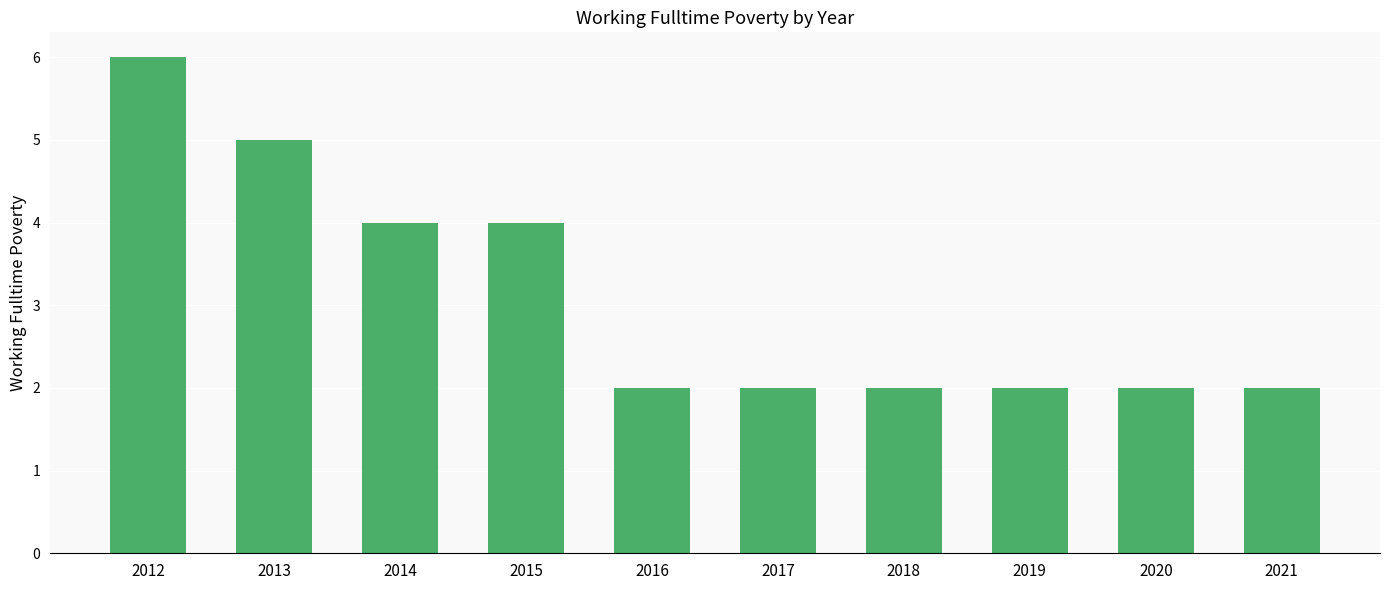

Reading left to right, list all the values displayed in this chart.

6	5	4	4	2	2	2	2	2	2